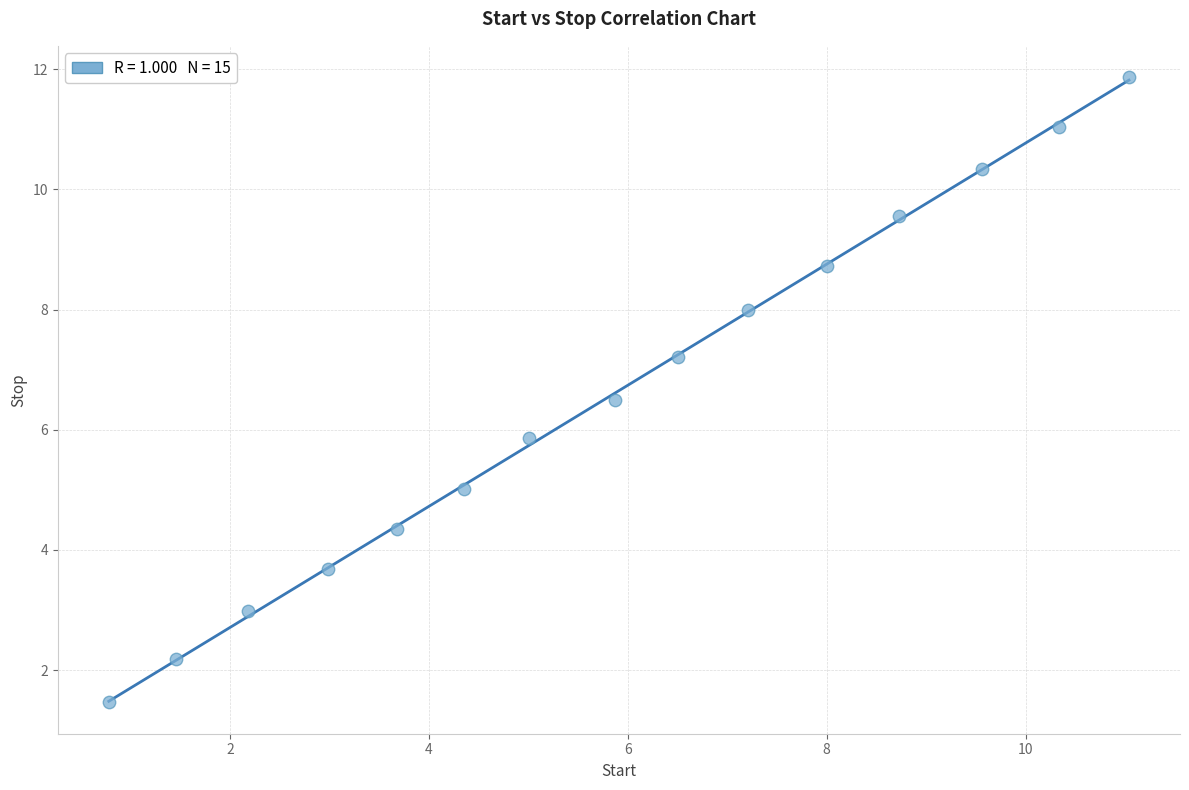

What is the range of Y values (max minus min)?

10.4